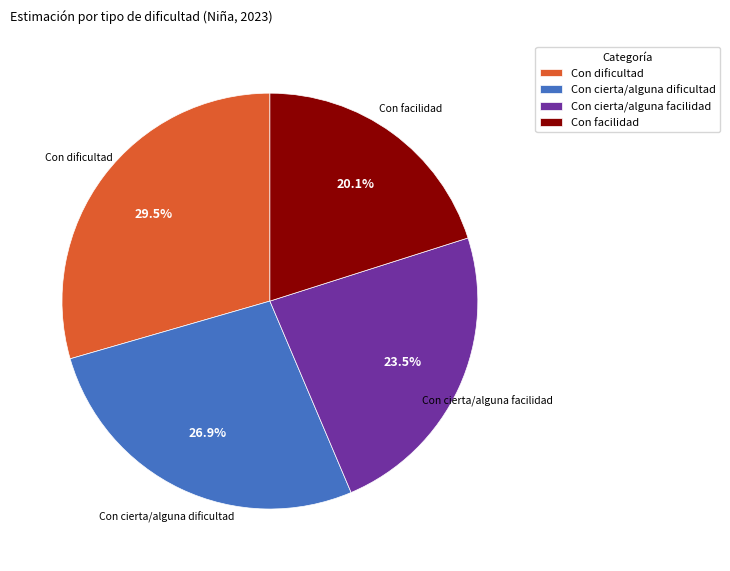

Combined, do Con dificultad and Con facilidad account for over 50%?

No